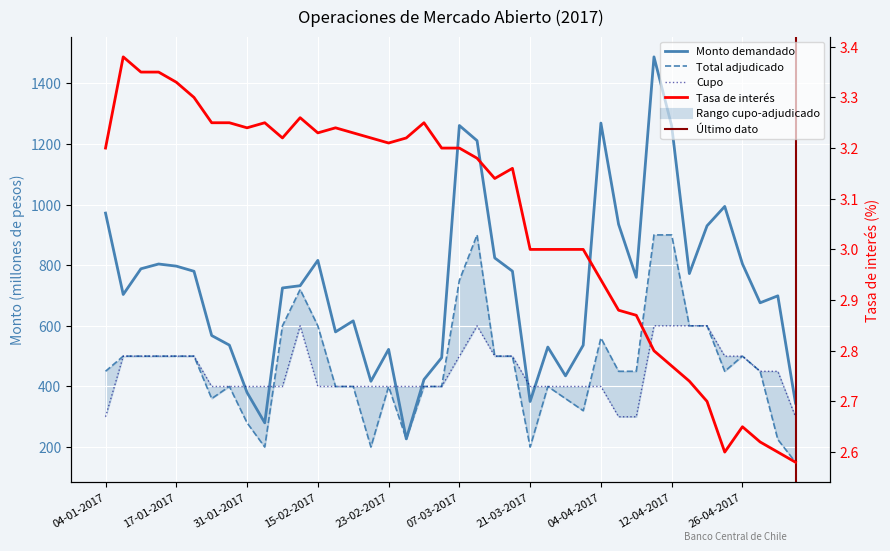

Where does the Monto demandado series first go above 732?

04-01-2017